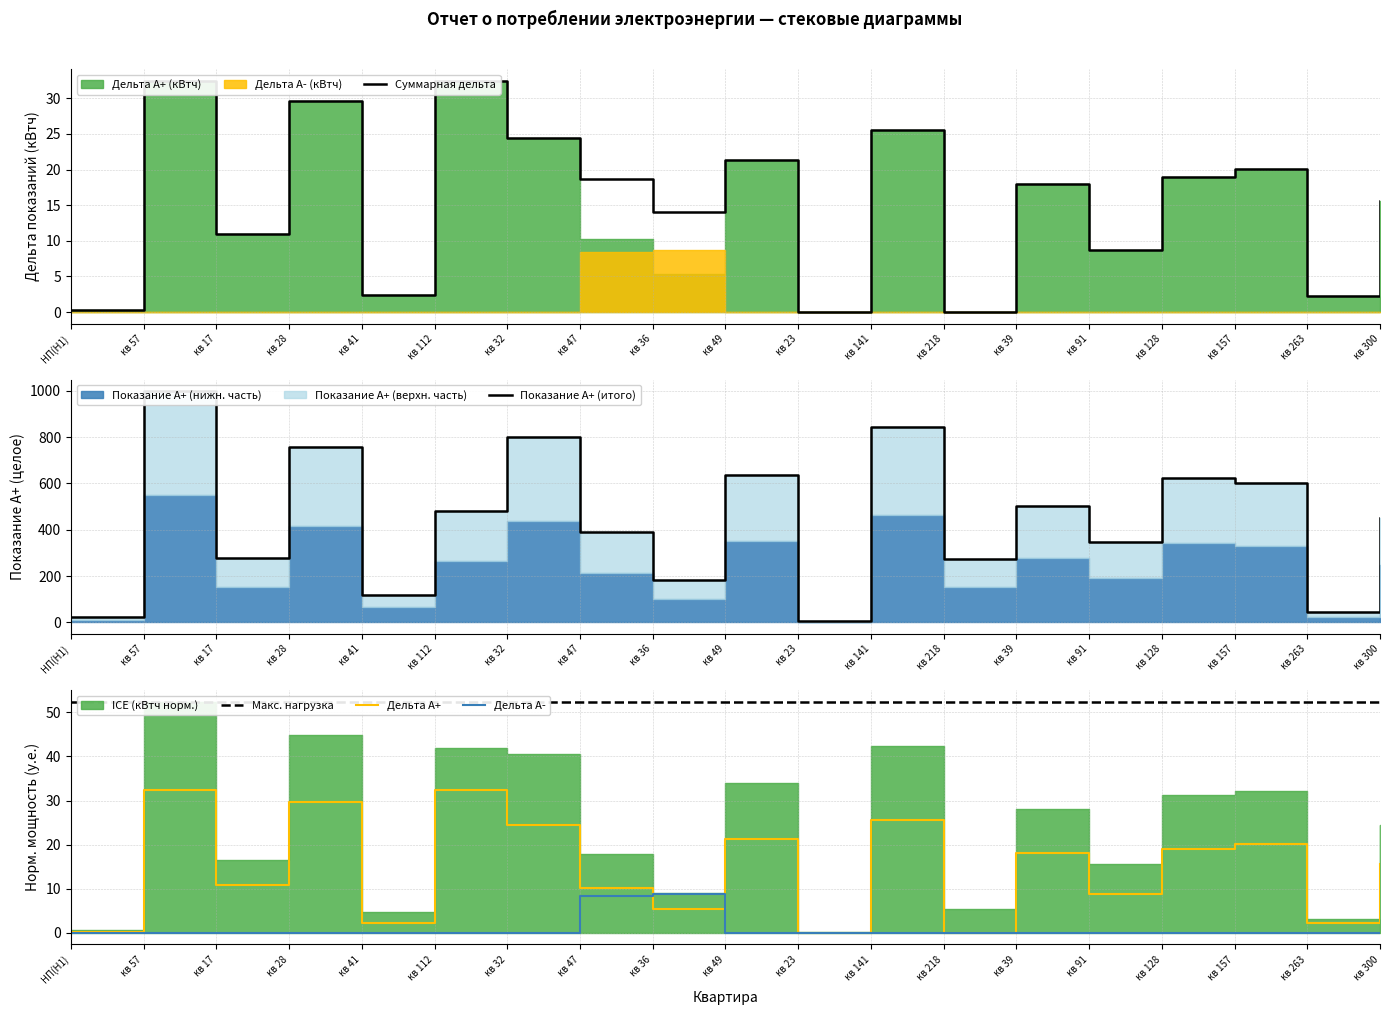

True or false: Дельта А+ has a value of 18.9 at кв 128.

True